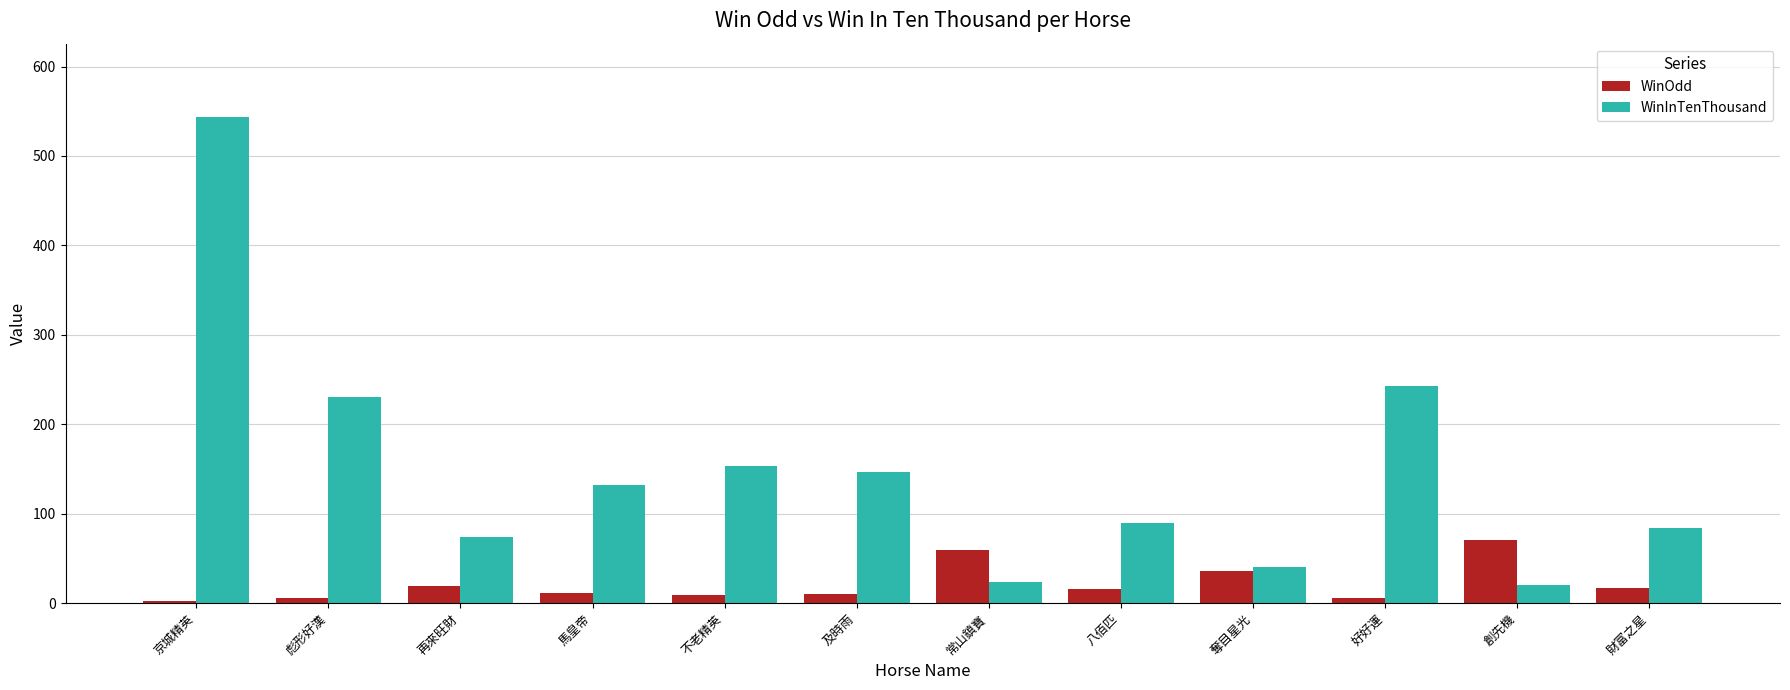

At which label does WinInTenThousand reach its peak?

京城精英